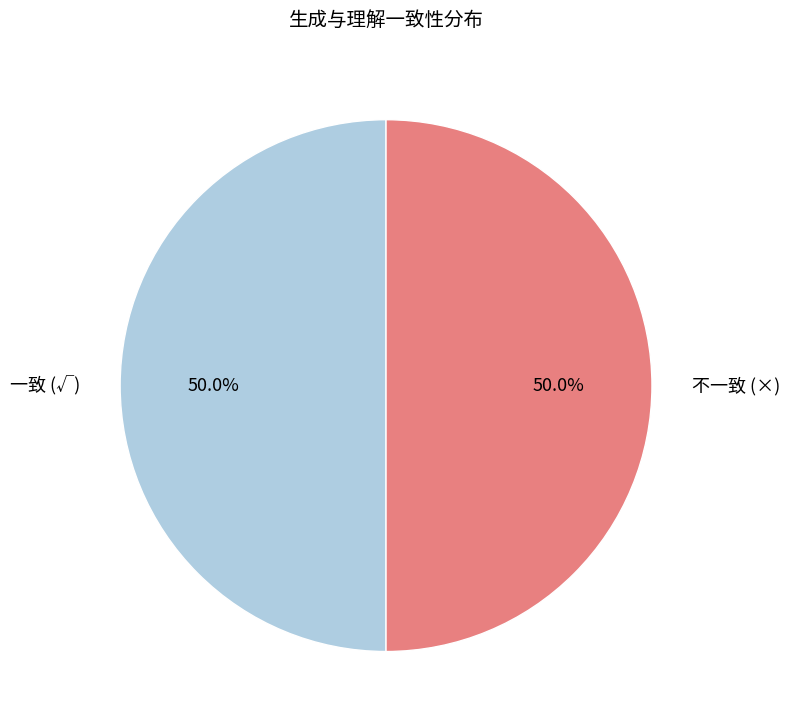

Count the number of slices in the pie.

2